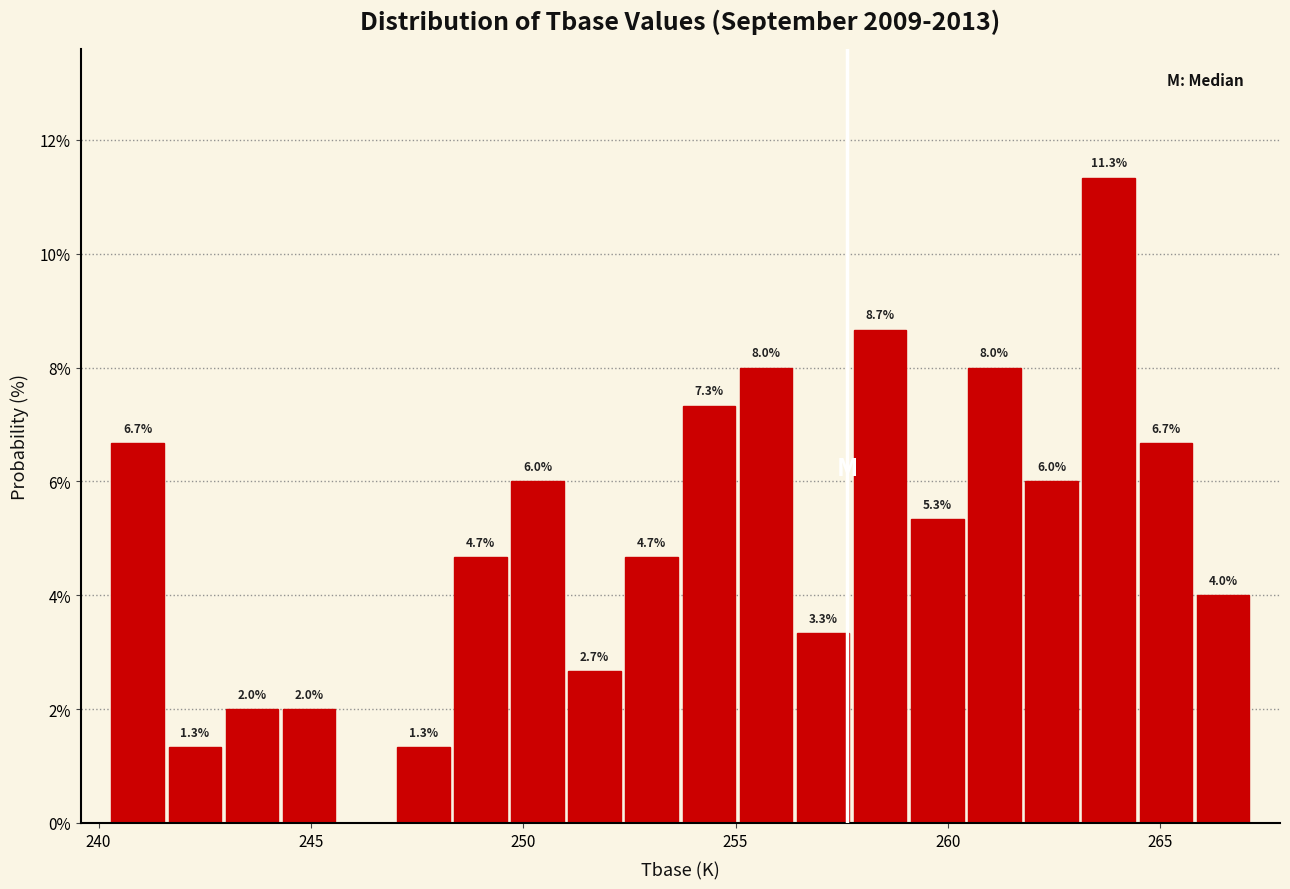

Around what value on the x-axis is the tallest bar? Give the approximate position of its centre, as read against the axis.

264.0